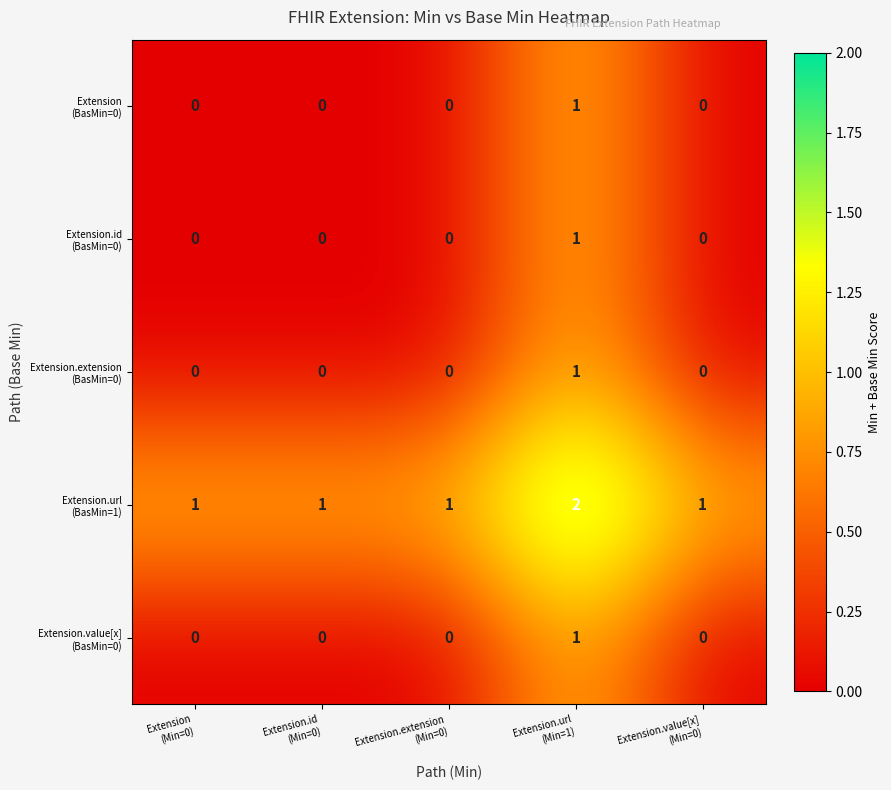

How many series are shown in this chart?

5